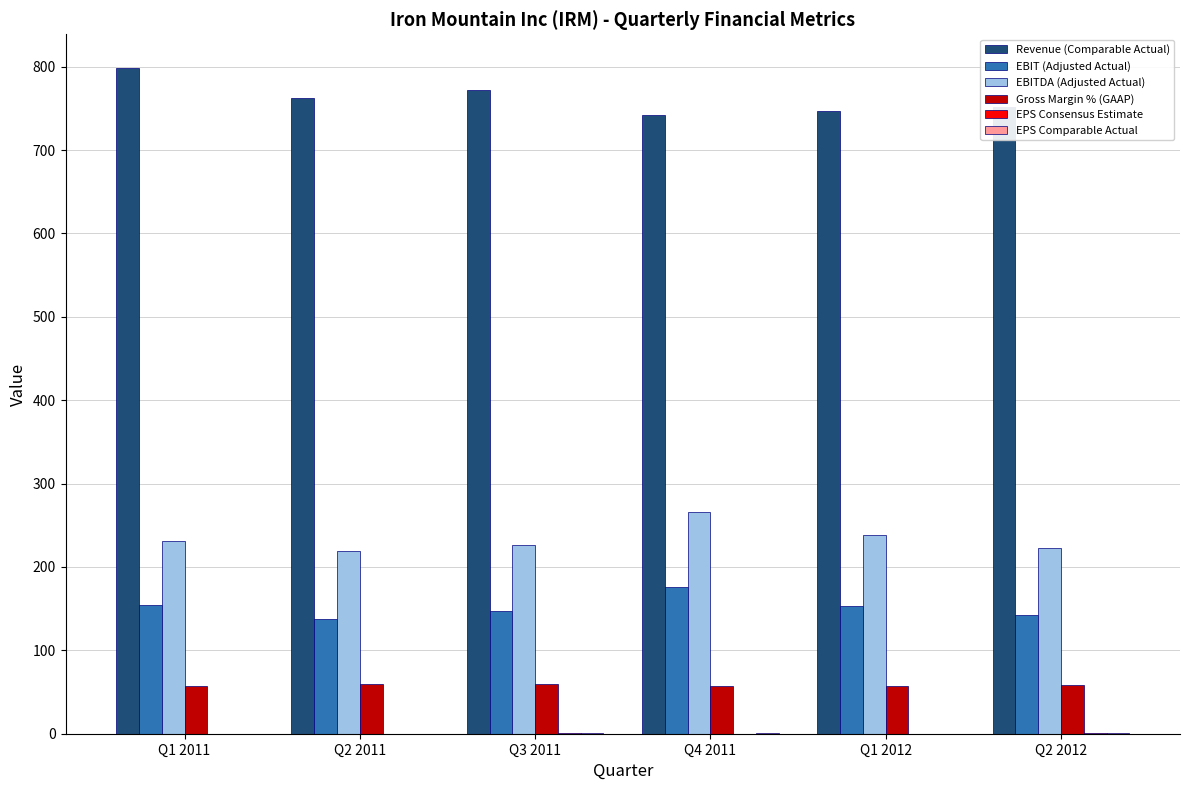

Which series has the largest total across all categories?

Revenue (Comparable Actual)